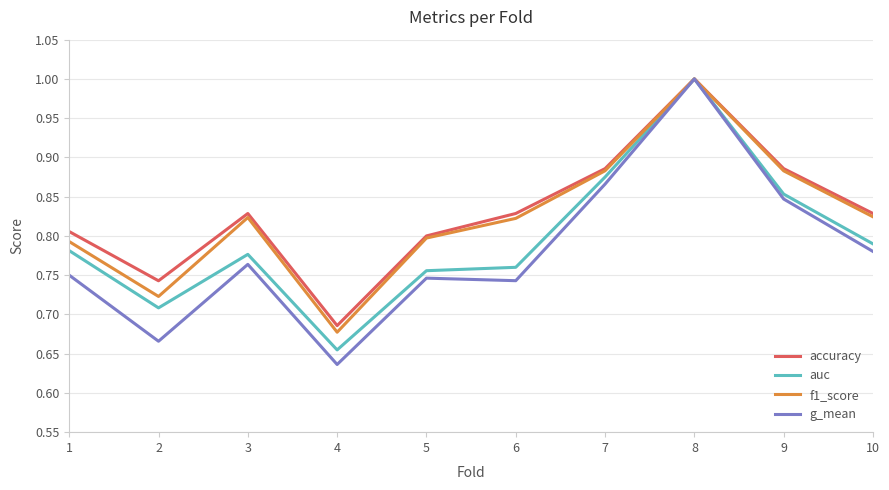

True or false: f1_score has a value of 1.2 at 1.

False